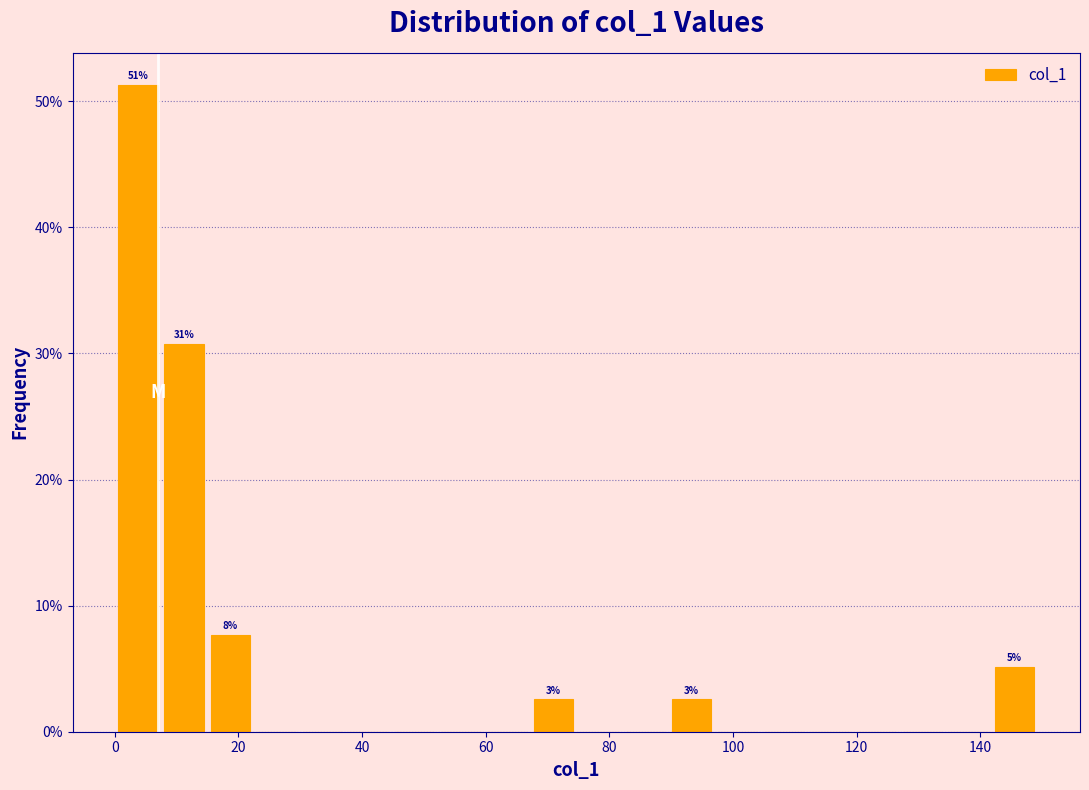

Read against the x-axis, roughly where is the centre of the tallest bar?

4